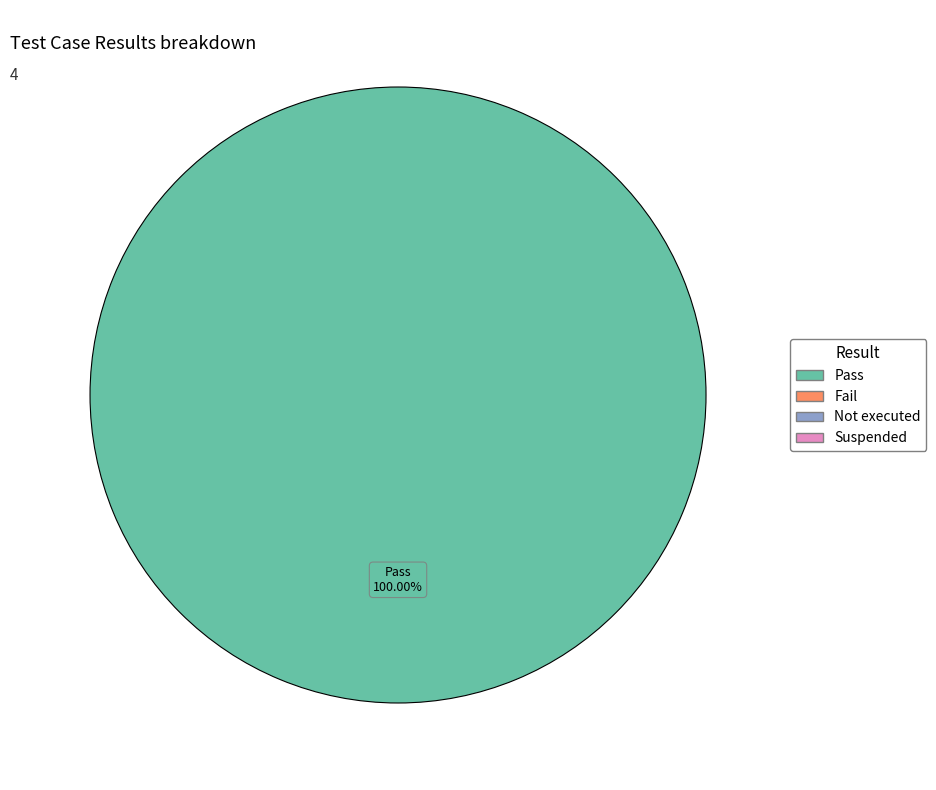

Is there any slice that represents more than half of the pie?

Yes